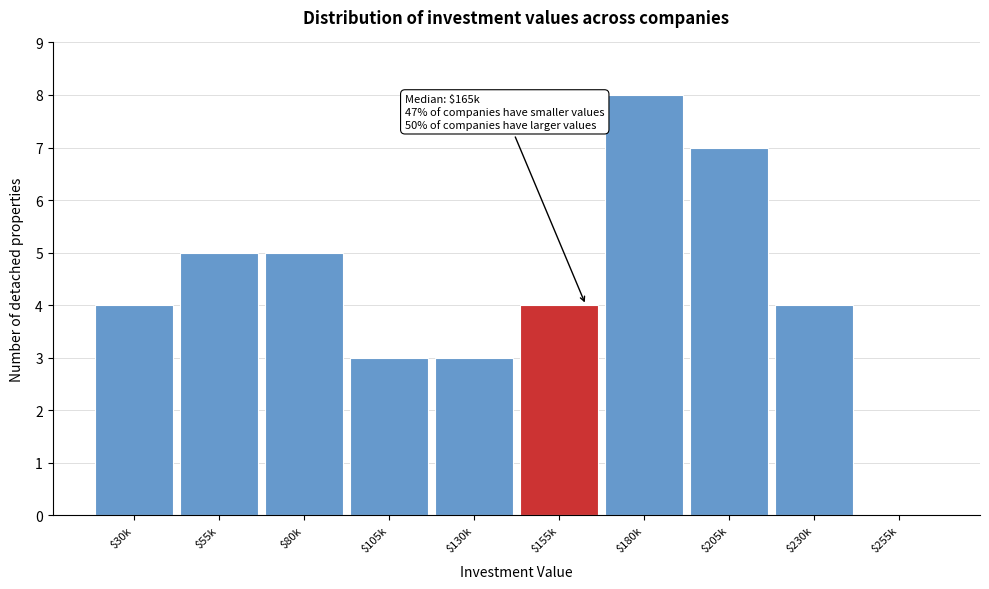

Is it true that the value at $230k is 4?

True